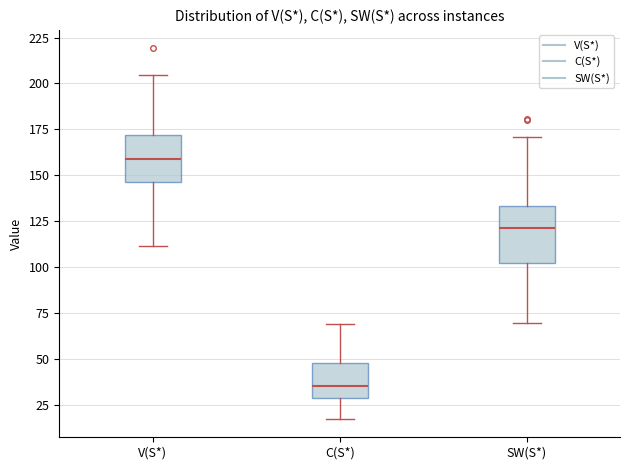

Reading left to right, transcribe this box plot: for each box, give where its median line is, the range the box spans, and where its two whiskers end, as read against the y-axis. The values are not printed on the chart, so give them approximately, as read against the axis.

V(S*): median 160, box 145 to 170, whiskers 110 to 205
C(S*): median 35, box 30 to 50, whiskers 20 to 70
SW(S*): median 120, box 100 to 135, whiskers 70 to 170